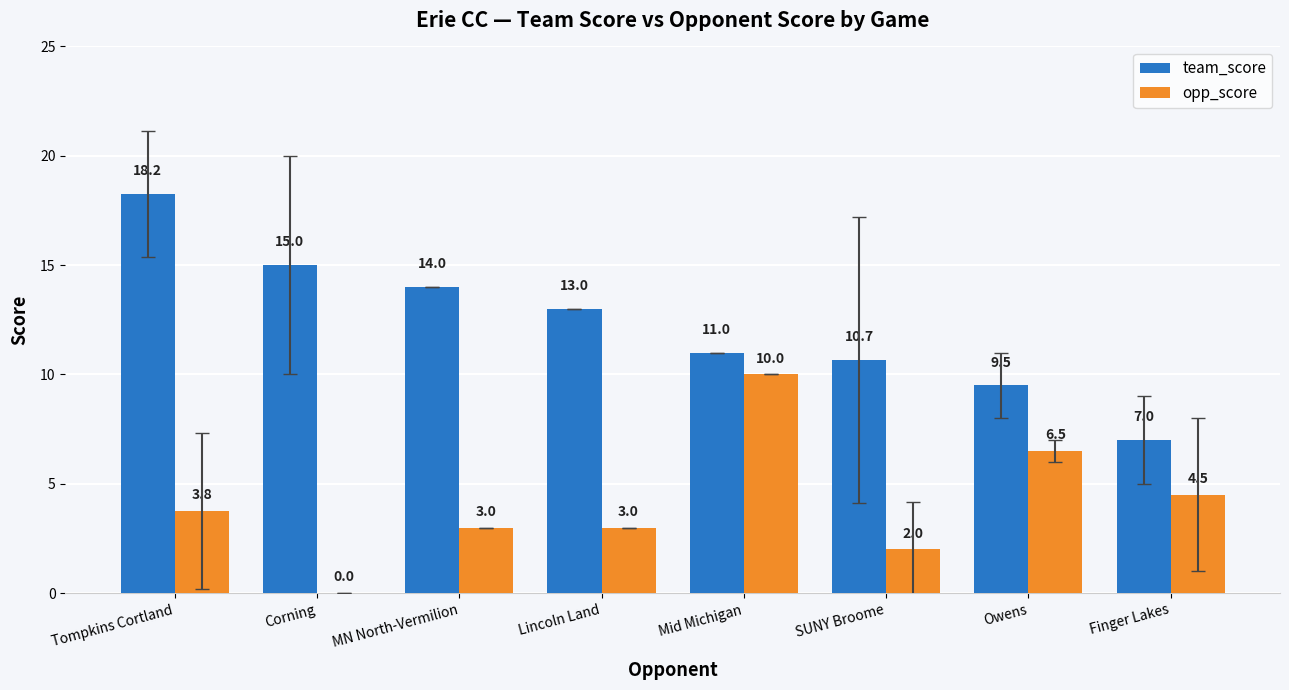

The value of opp_score at Corning is 6.0. True or false?

False